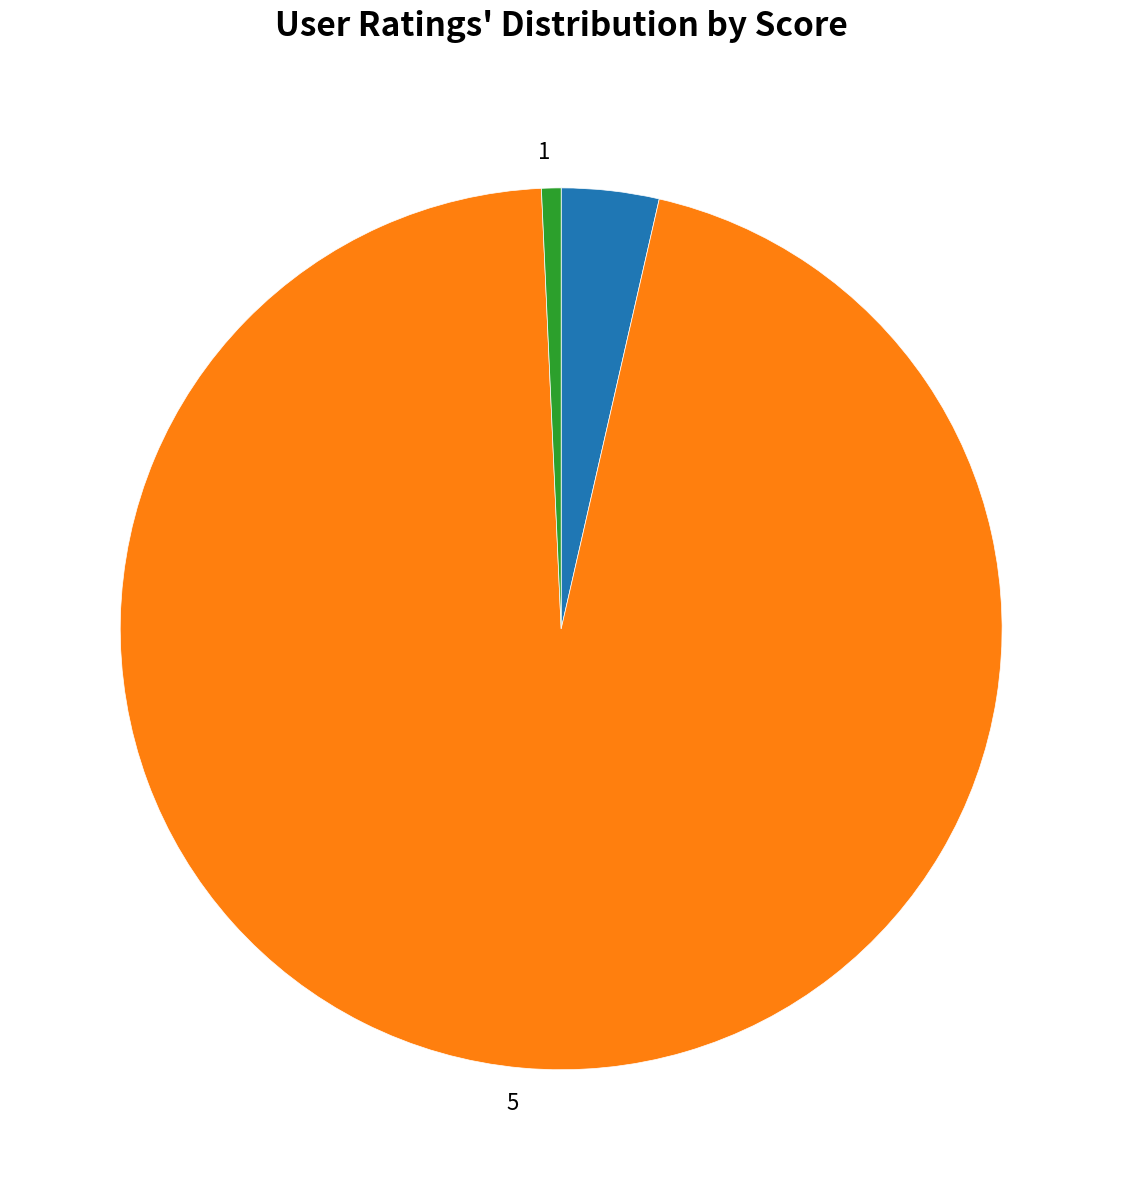

Does any single category account for the majority?

Yes